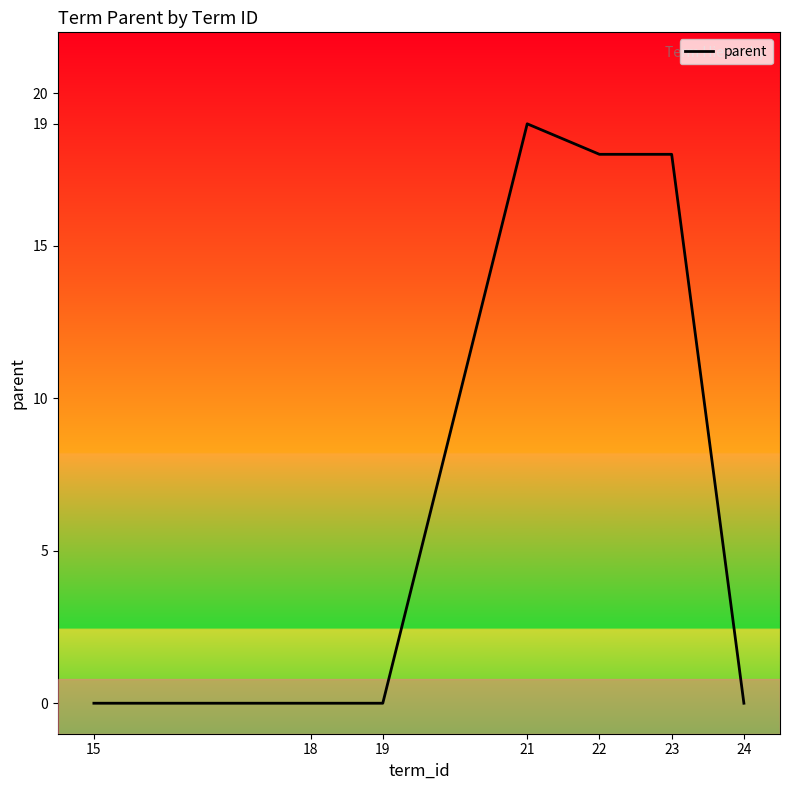

True or false: the data has more than 0 interior local peaks.

True